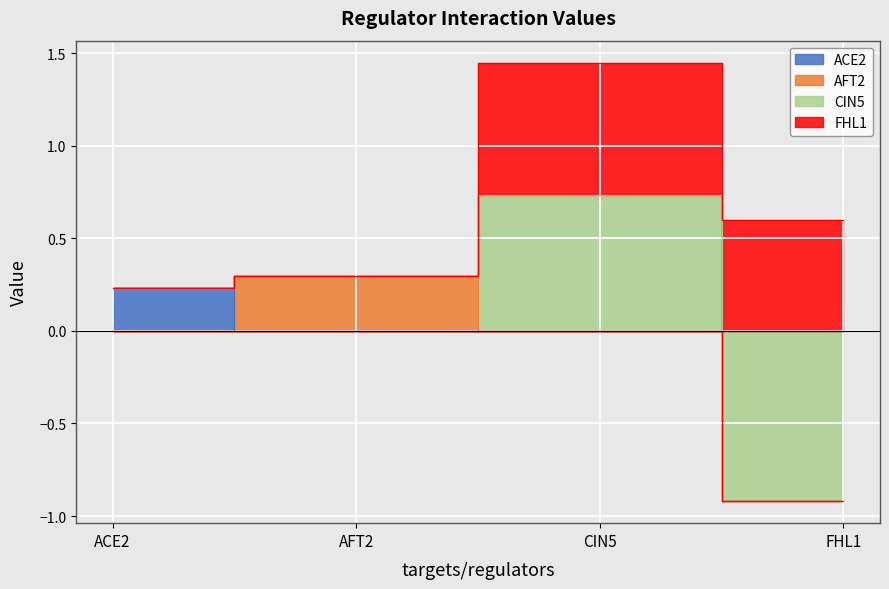

Which series has the largest range (max minus min)?

CIN5